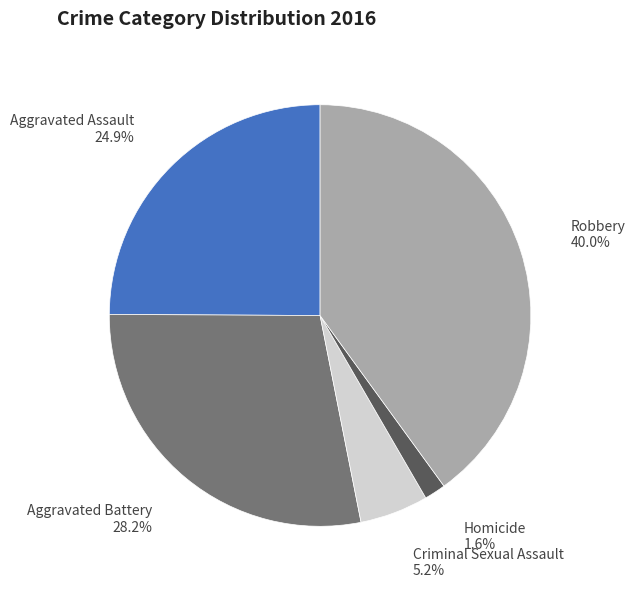

Approximately how many times larger is the value at Aggravated Battery compared to Criminal Sexual Assault?

5.4